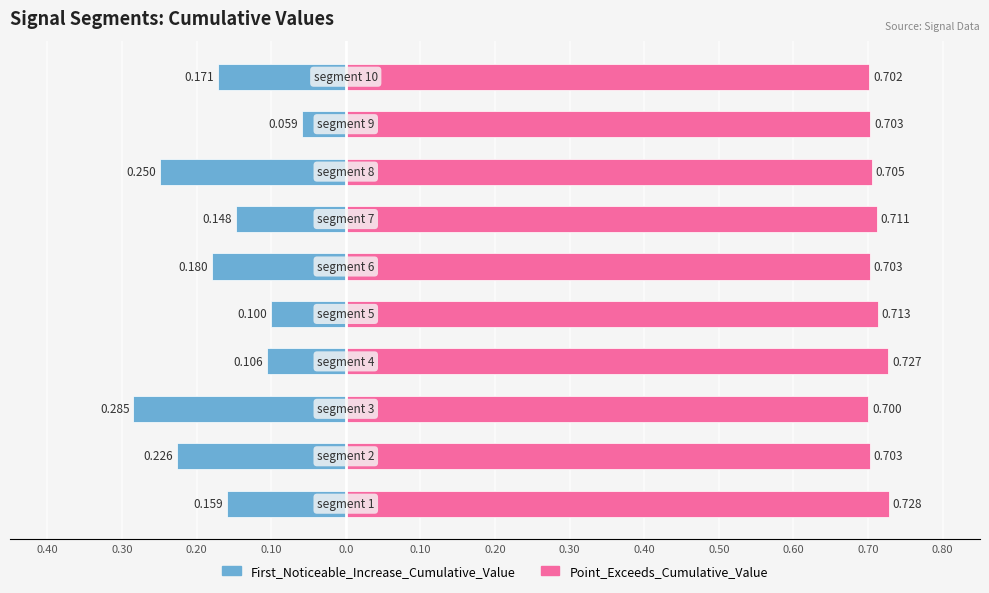

What is the minimum value for Point_Exceeds_Cumulative_Value?

0.7